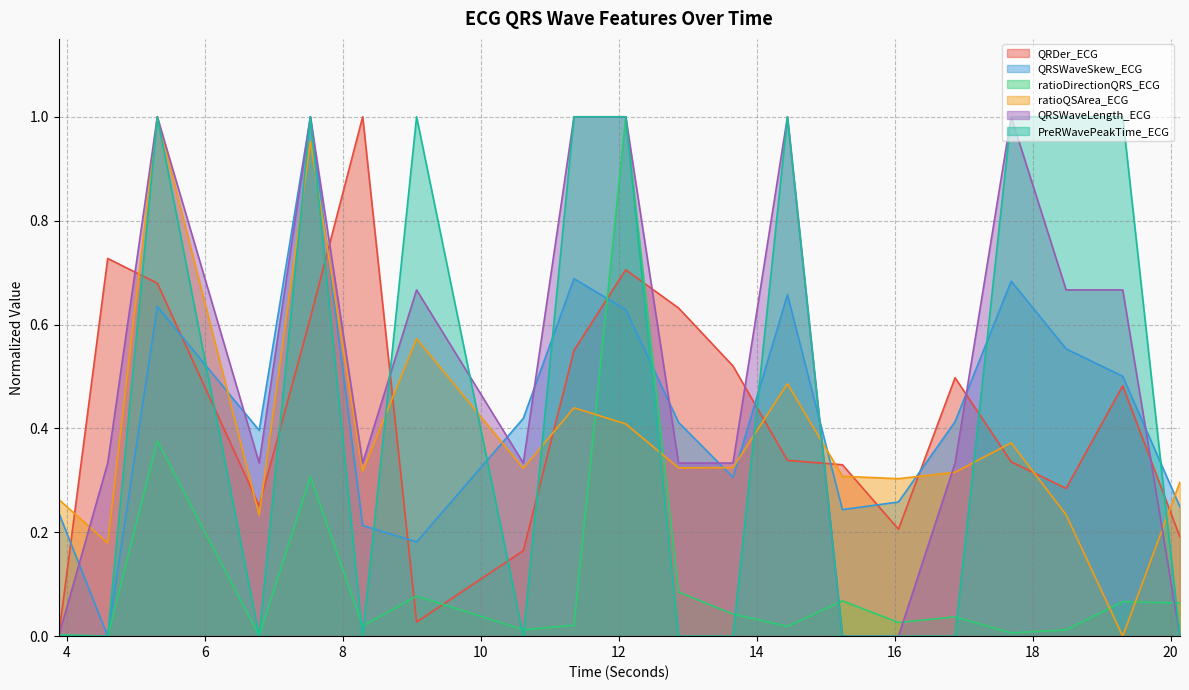

Which series ends up on top after the final intersection of QRSWaveSkew_ECG and ratioDirectionQRS_ECG?

QRSWaveSkew_ECG